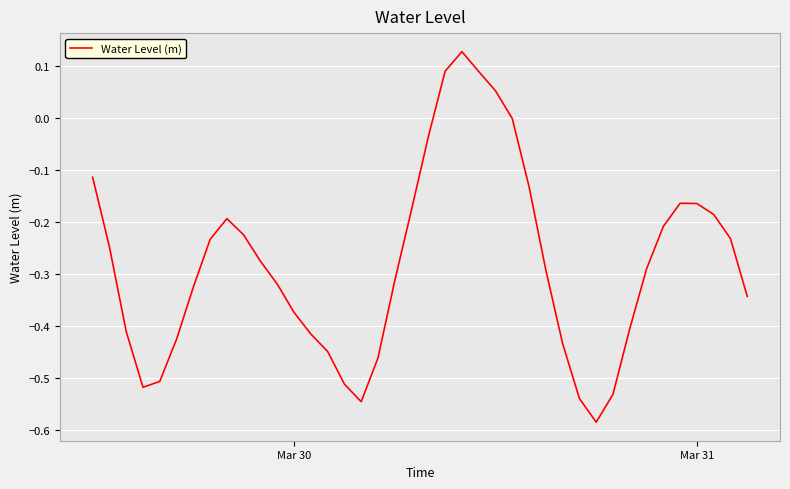

What is the difference between the maximum and minimum values?

0.7